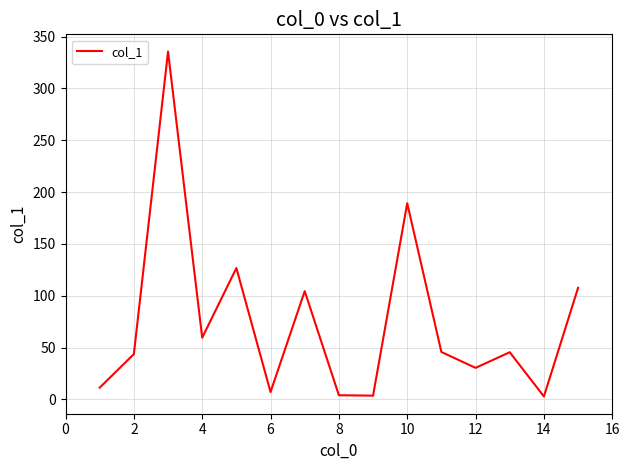

What is the greatest value displayed?

335.5